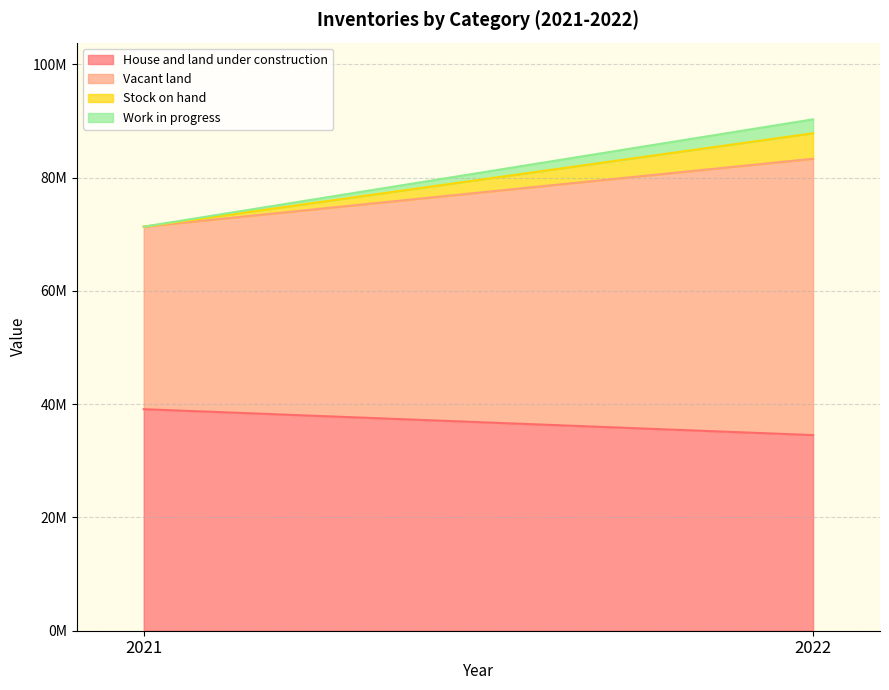

Reading left to right, transcribe all the data shown in this chart.

House and land under construction: 39118788	34543810
Vacant land: 32225869	48797961
Stock on hand: 0	4499936
Work in progress: 0	2456635